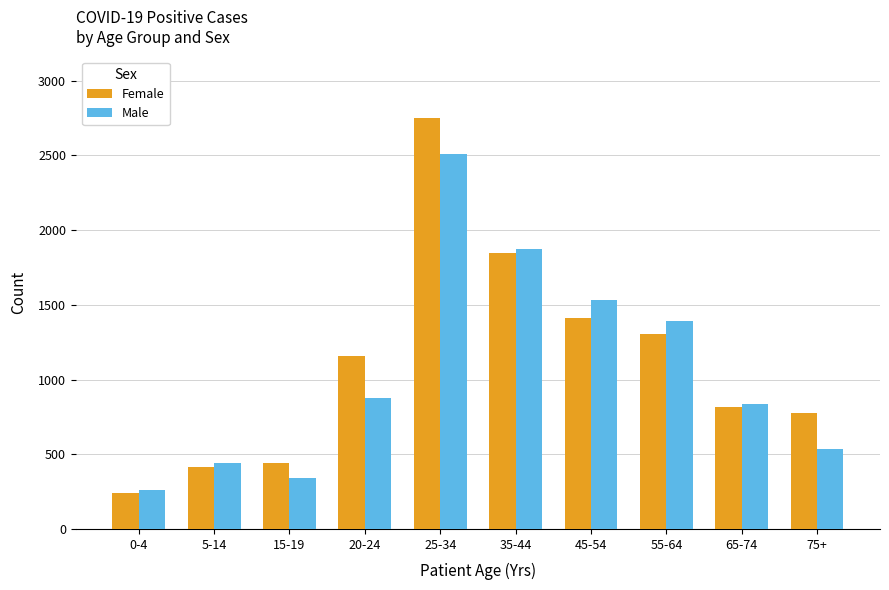

What is the highest value of the Male series?

2508